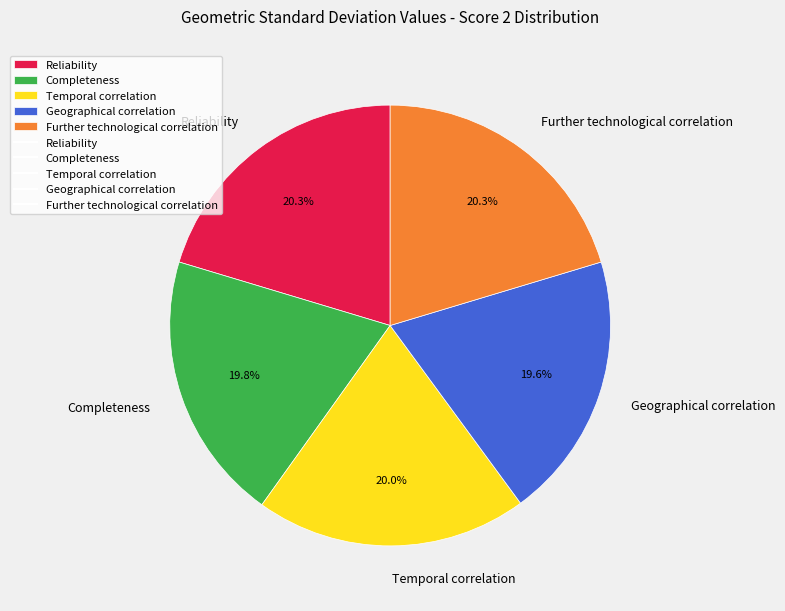

What is the ratio of the value at Geographical correlation to the value at Completeness?

1.0